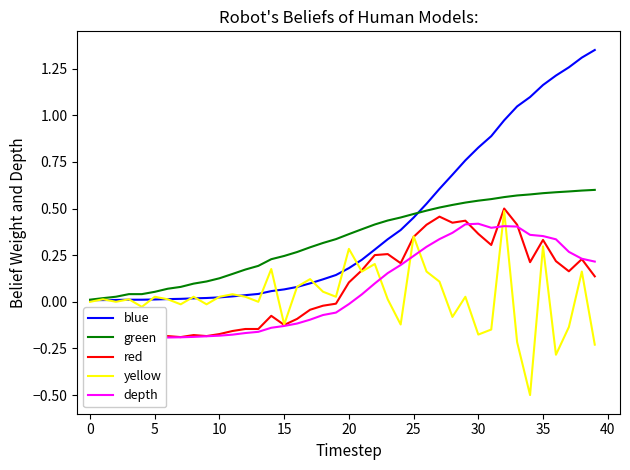

Read the red value at 36.

0.2